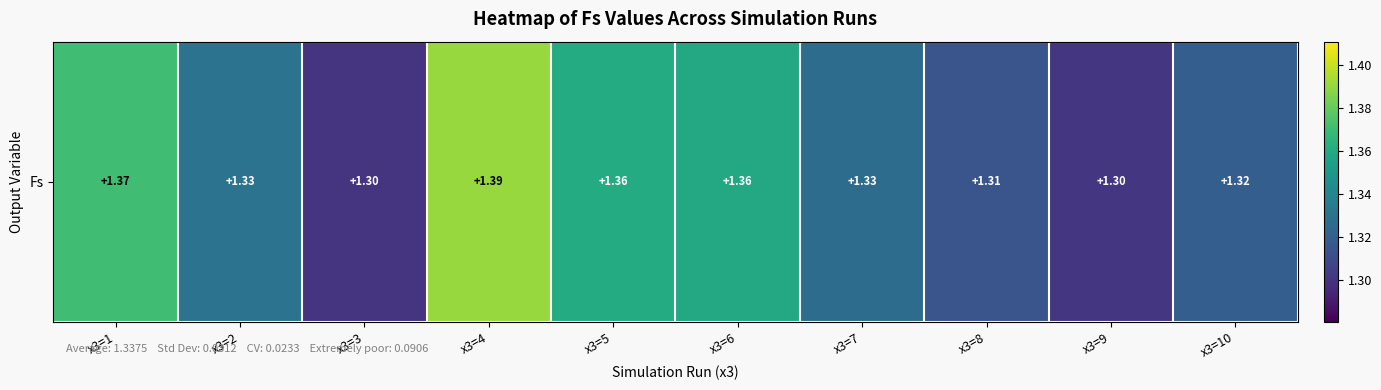

Reading right to left, list all the values displayed in this chart.

1.3	1.3	1.3	1.3	1.4	1.4	1.4	1.3	1.3	1.4